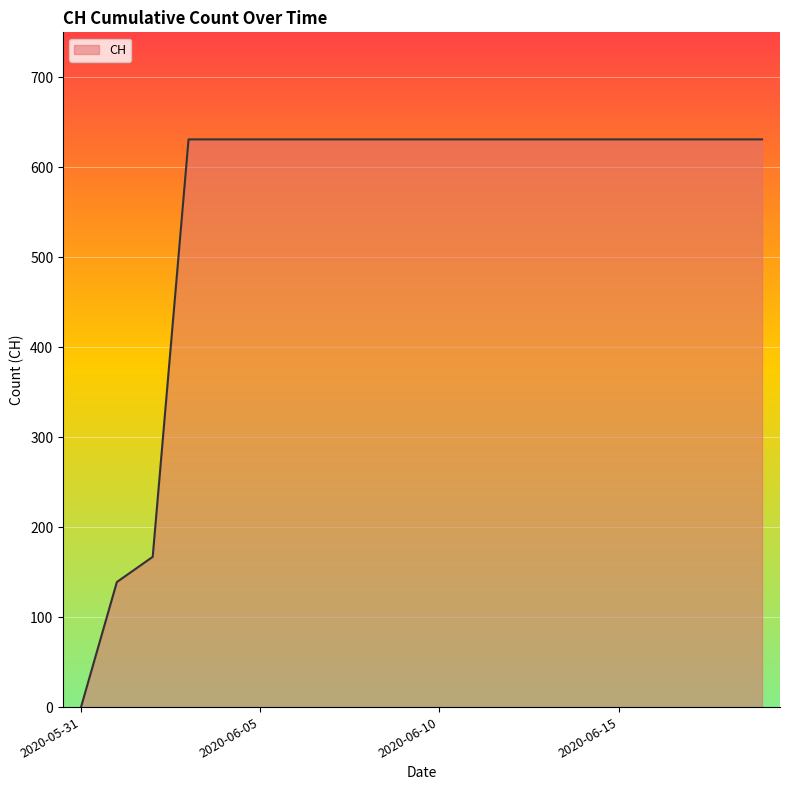

How many values are above zero?

19